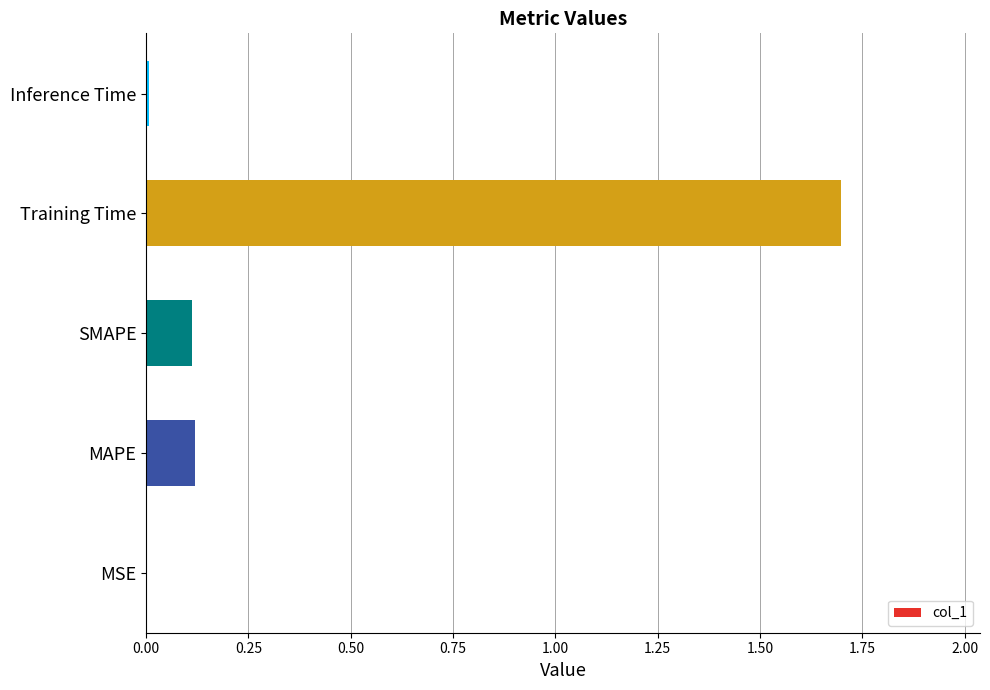

True or false: the data shows 1.7 at Training Time.

True